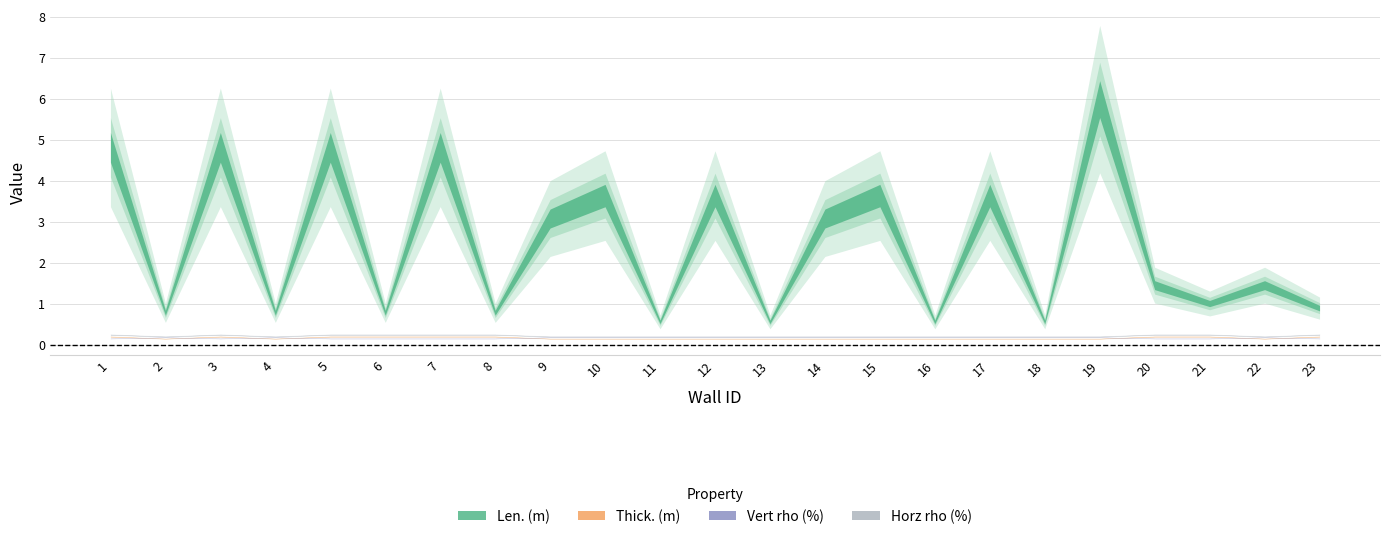

At which category does Vert rho (%) reach its first local valley?

3